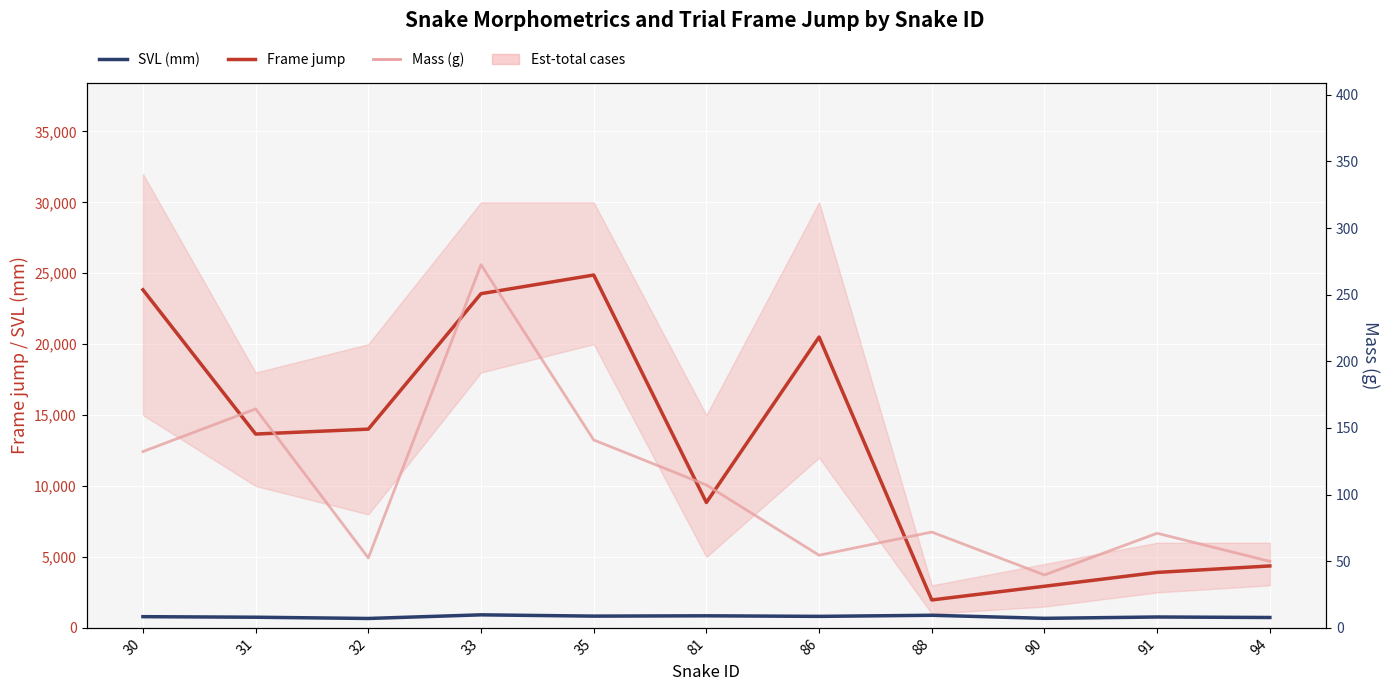

What is the value of the Frame jump point at the 5th from the left?

24874.0